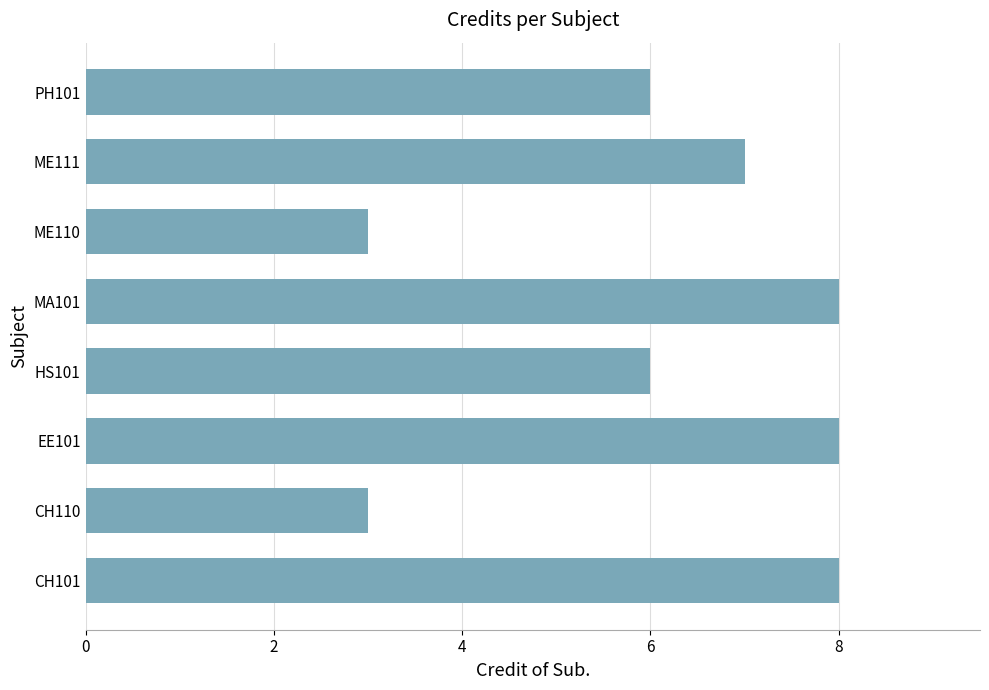

Reading bottom to top, extract all data points from this chart.

8	3	8	6	8	3	7	6